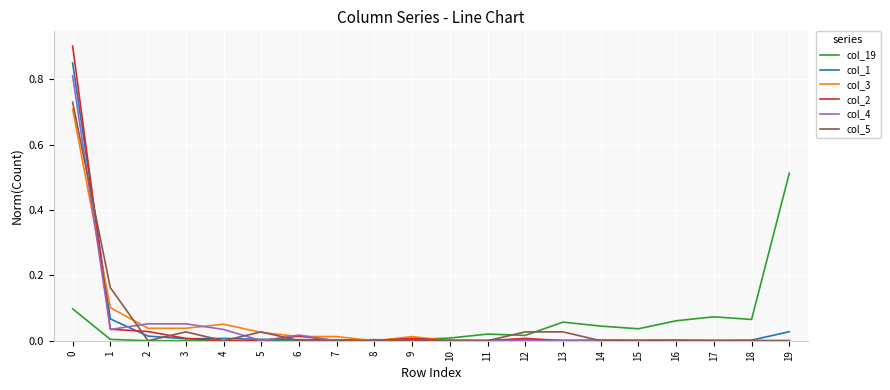

Which series has the widest spread of values?

col_2